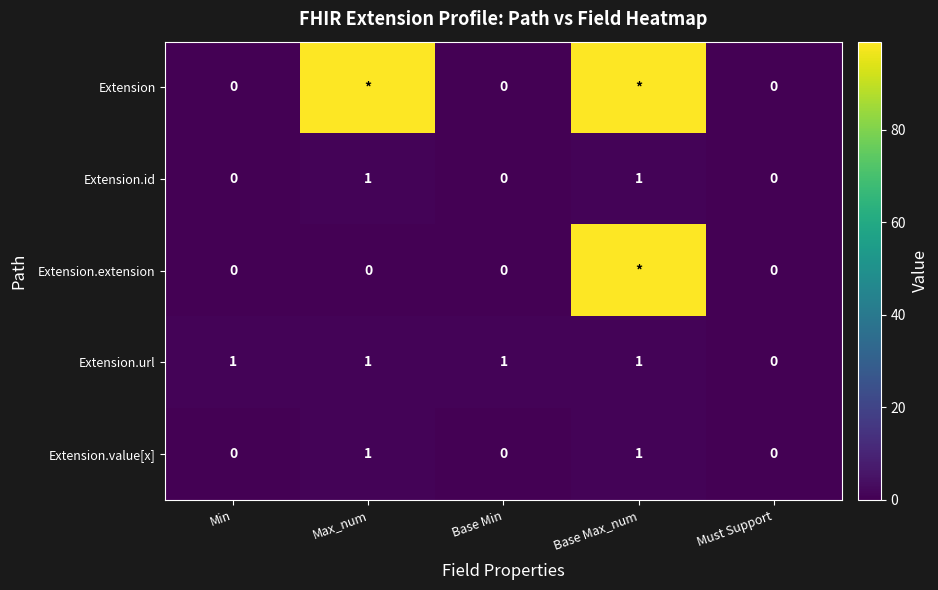

What is the total value across all series at Base Max_num?

201